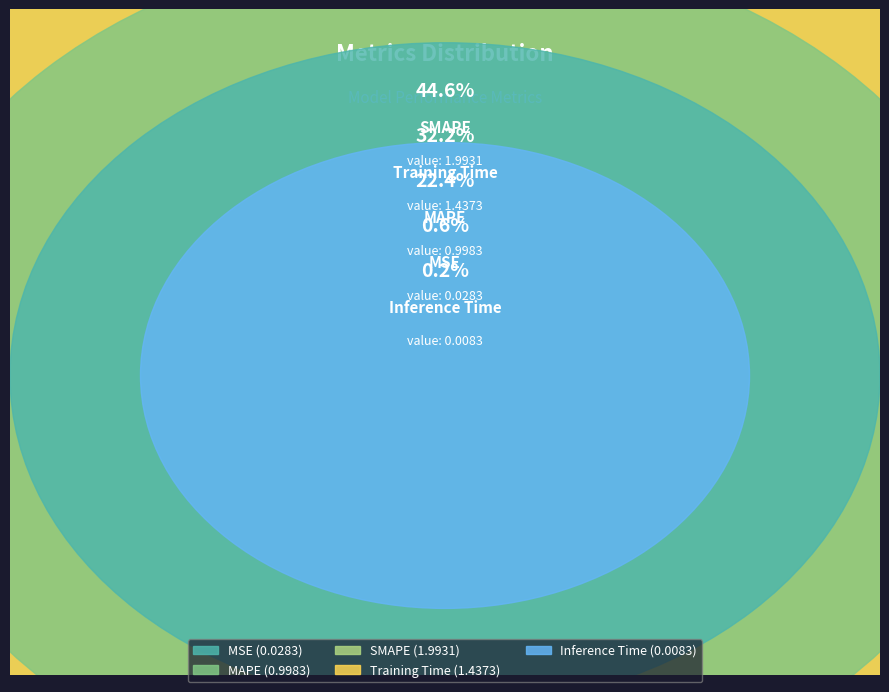

To the nearest percent, what percentage of the pie is SMAPE?

45%